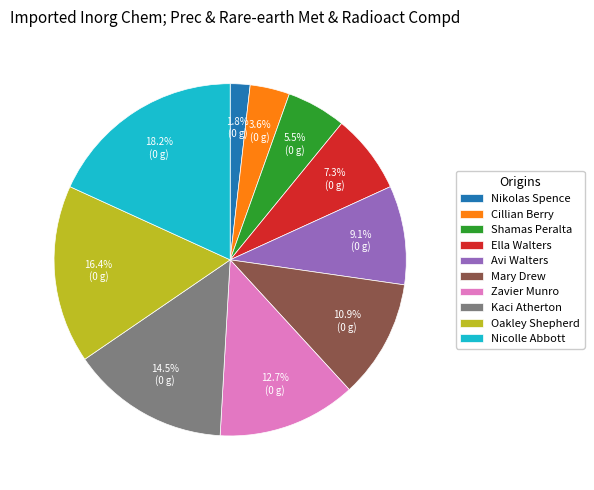

What is the smallest slice in the pie chart?

Nikolas Spence